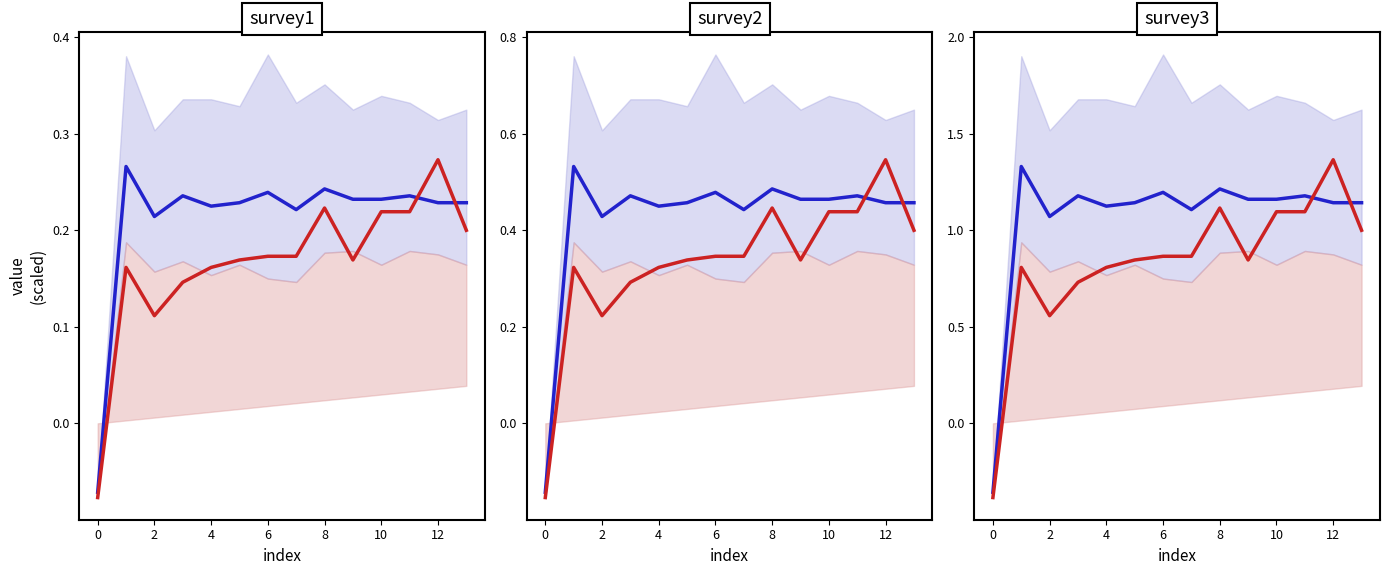

True or false: red_median has more than 2 points higher than both neighbors.

True